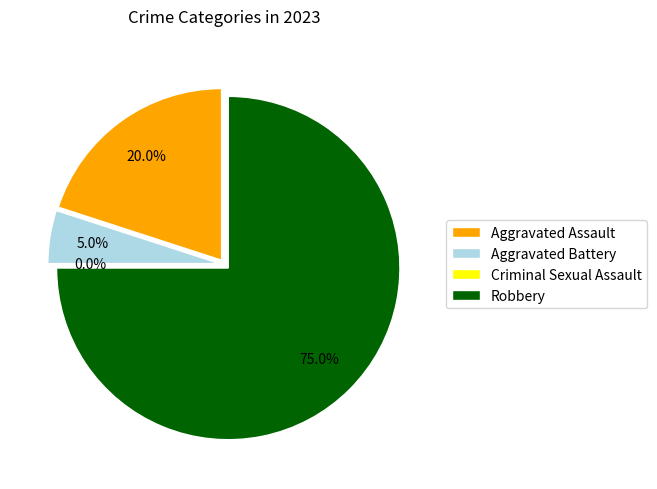

Does Robbery account for over 50% of the chart?

Yes